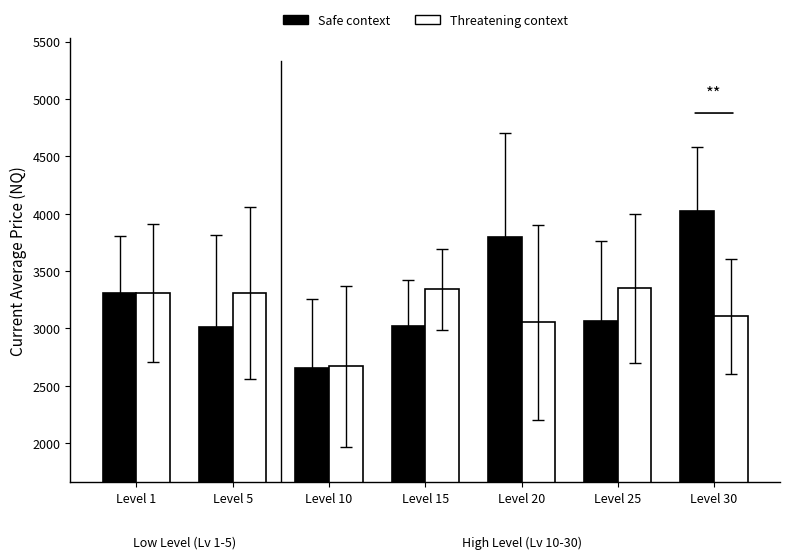

What is the spread (max minus min) of values at Level 20?

747